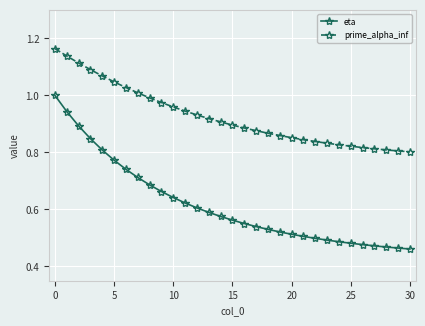

How many distinct data groups are displayed?

2